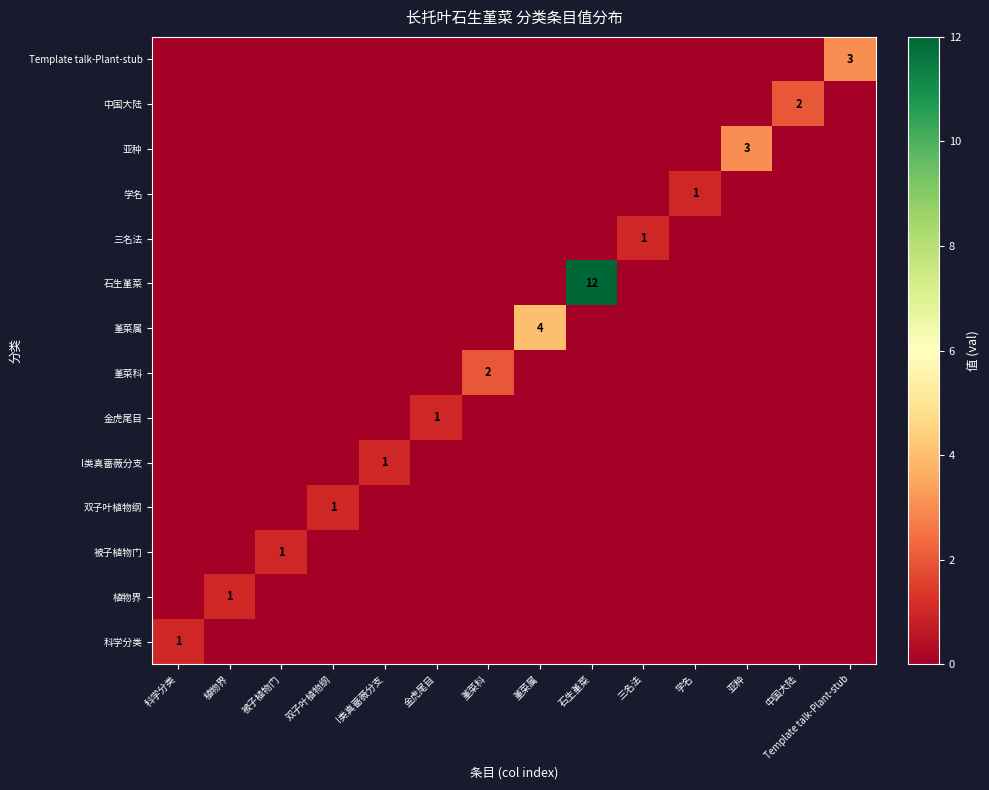

Is it true that I类真蔷薇分支 equals 1 at I类真蔷薇分支?

True